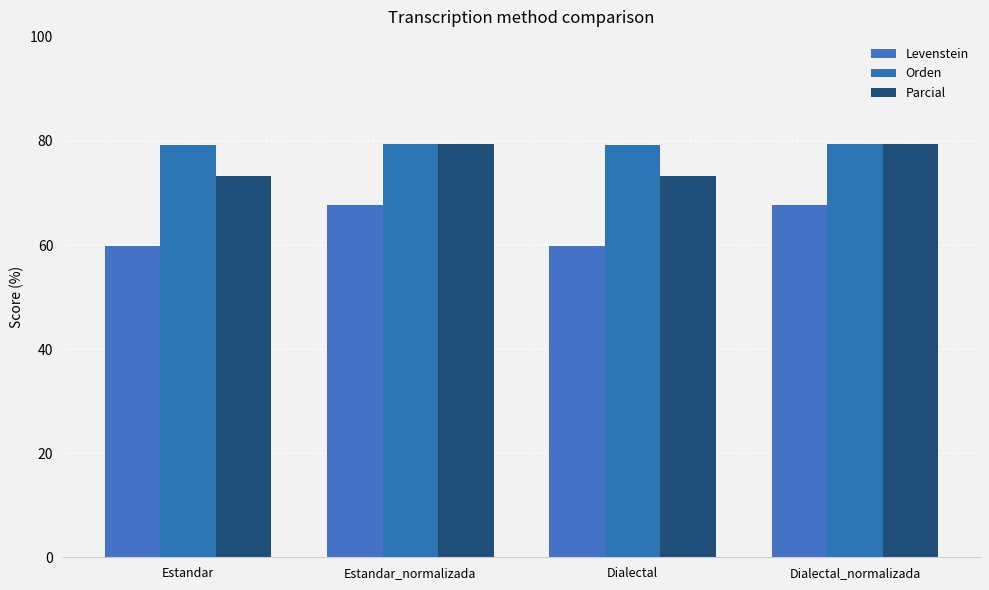

What is the minimum value shown in the chart?

59.8